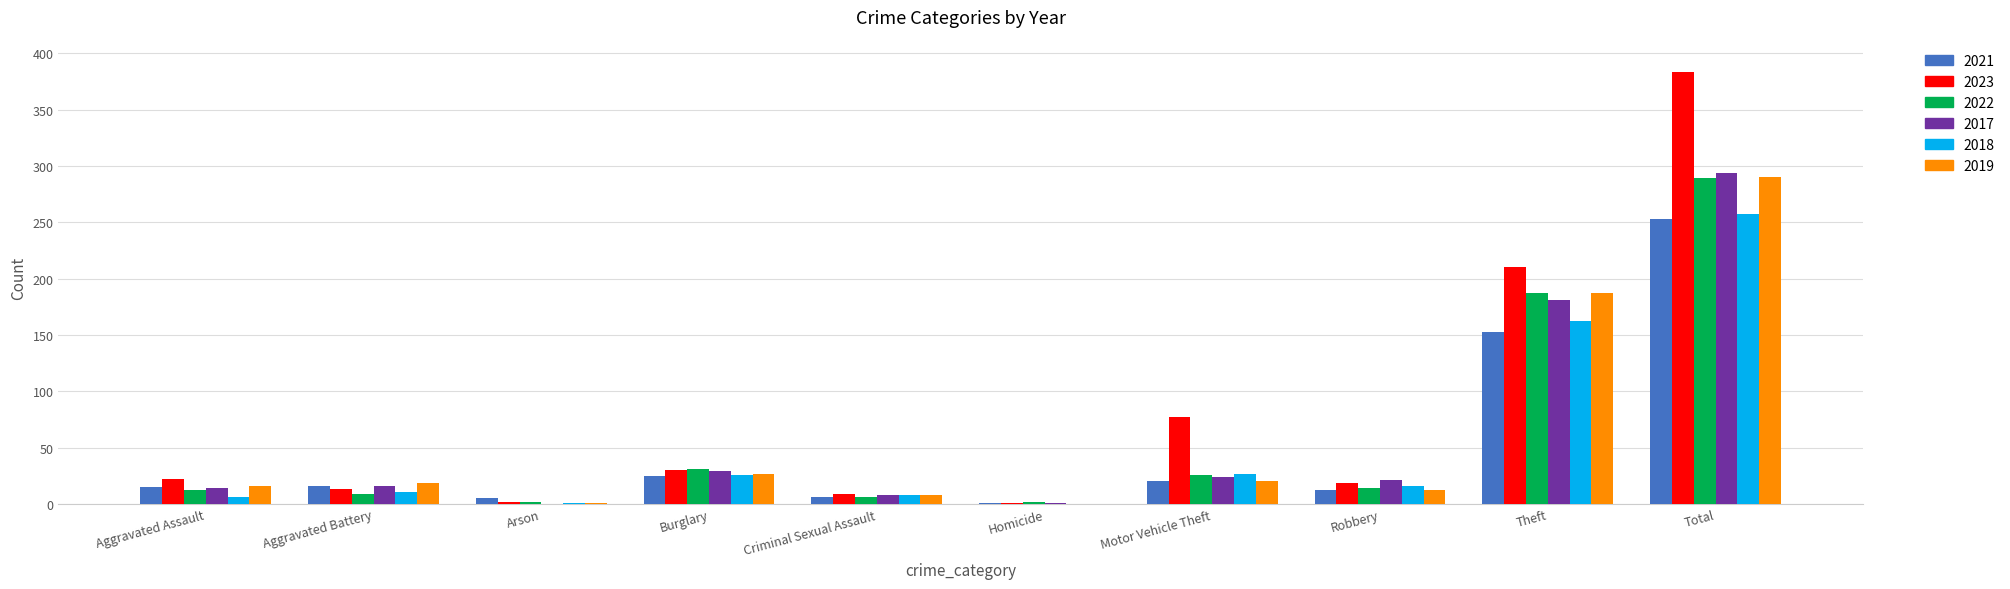

At which category does the chart reach its peak across all series?

Total